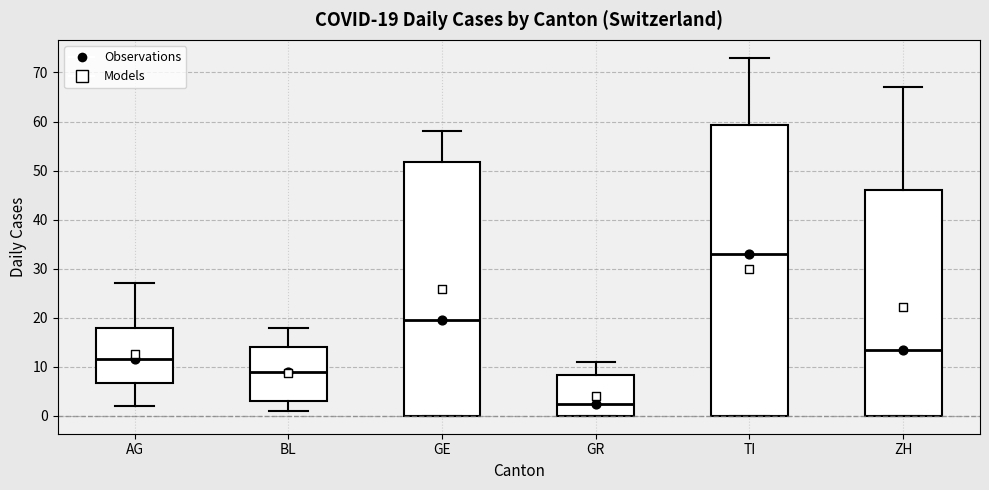

Which box has the highest median line?

TI